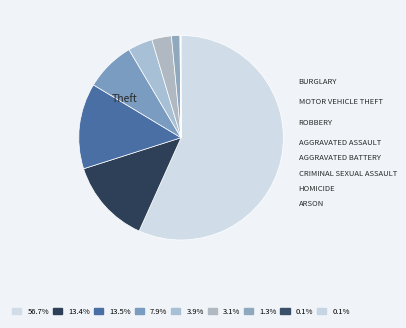

Which slice is the smallest?

Homicide